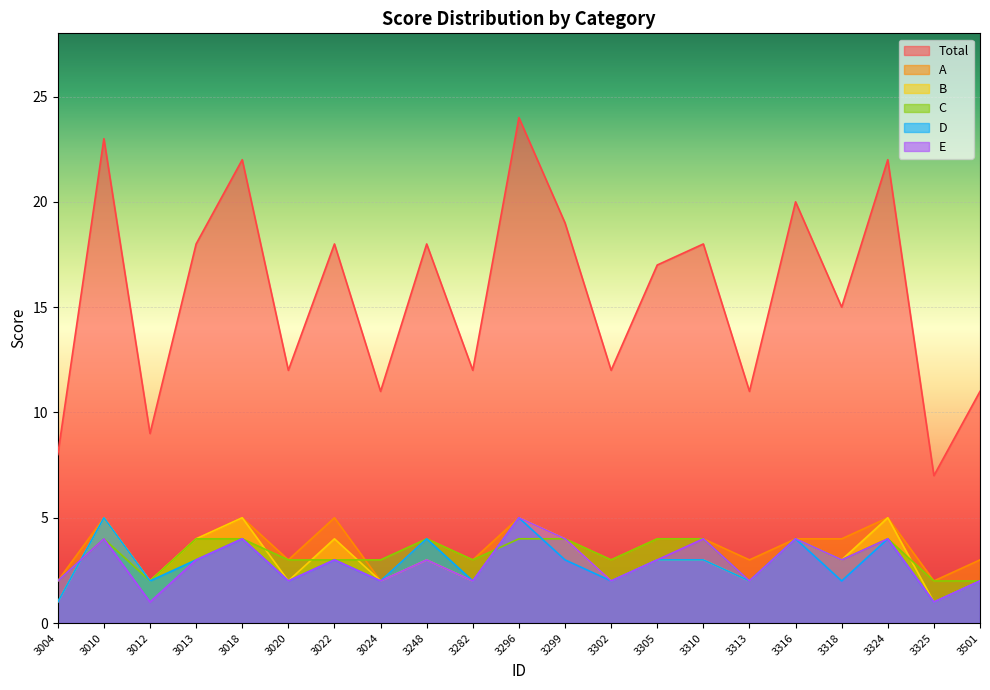

True or false: Total and D intersect in this chart.

False